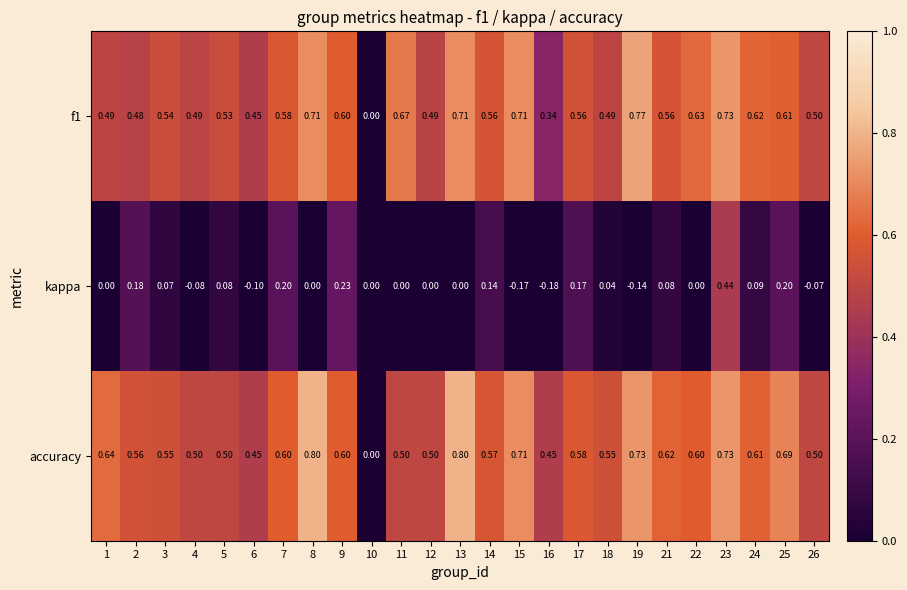

Which series has the largest total across all categories?

accuracy